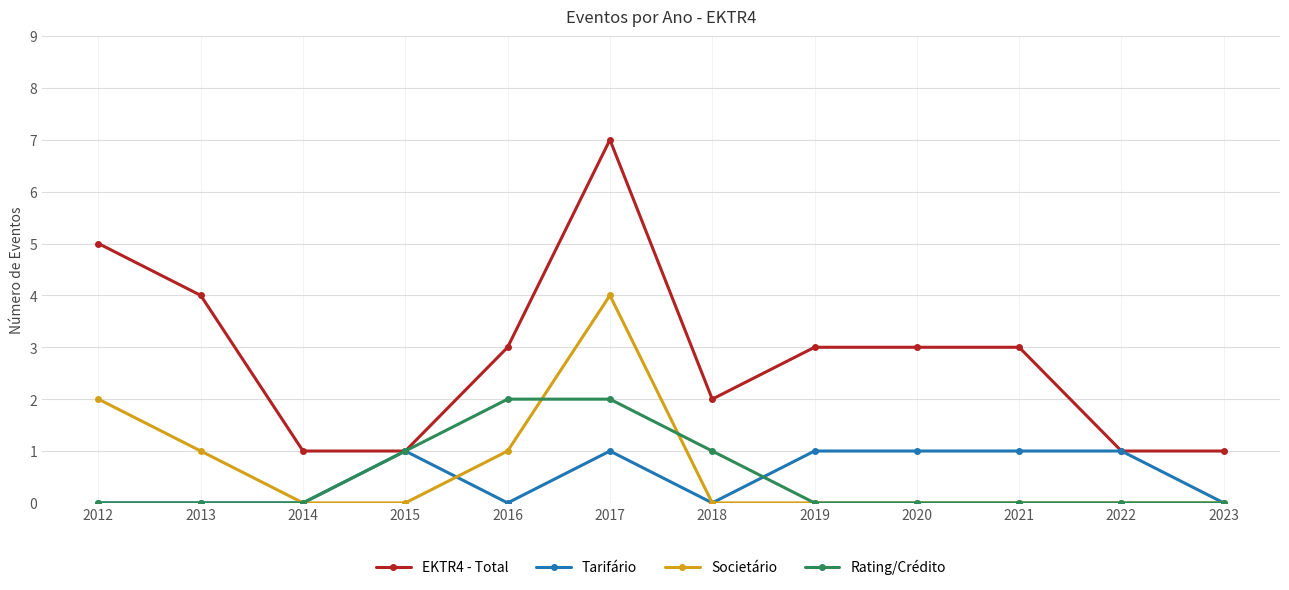

What is the value of the Societário point at the 1st from the left?

2